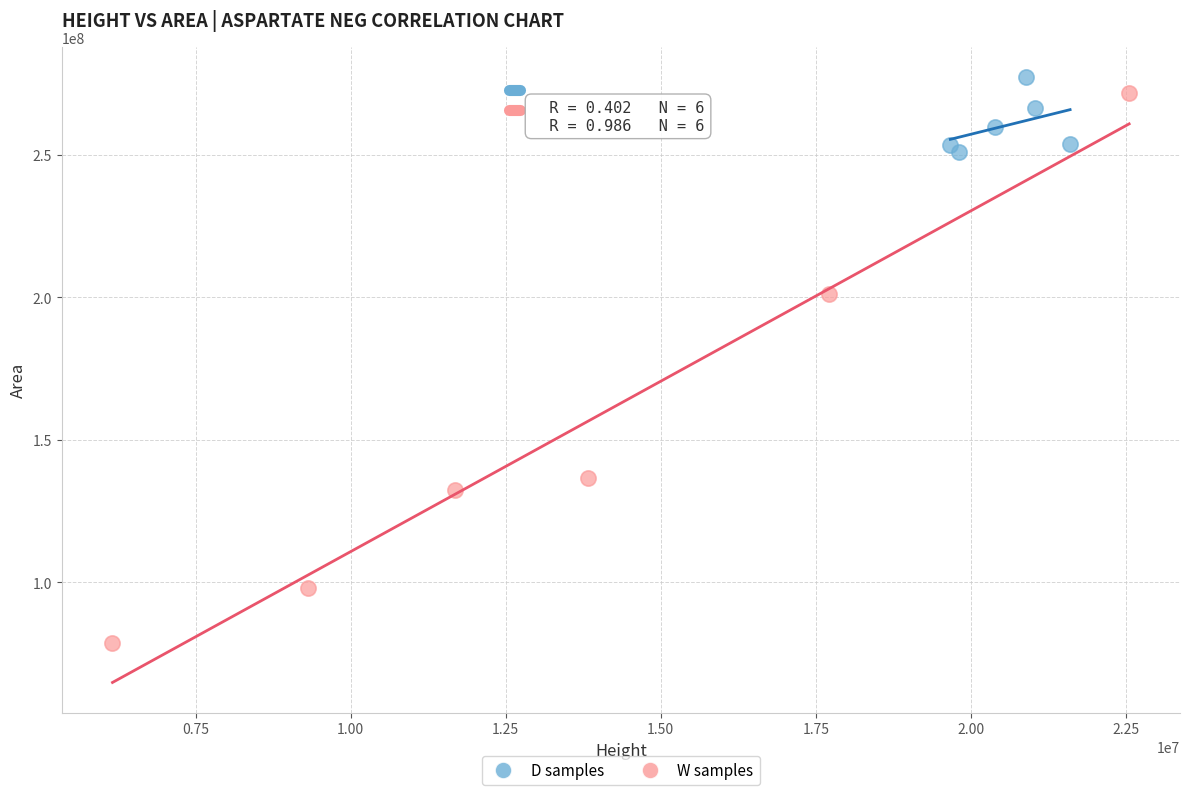

Which series has the largest Y range (max minus min)?

W samples